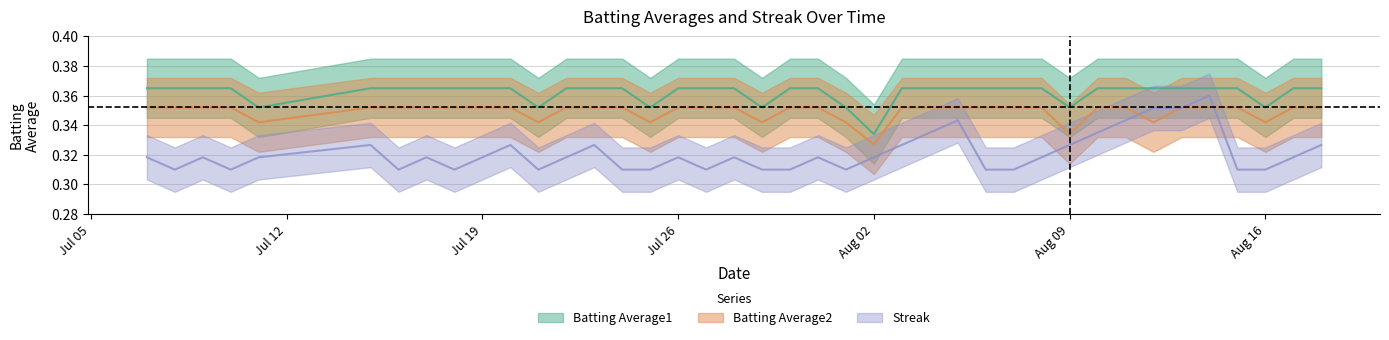

What is the sum of the Streak values at 2010-08-07 and 2010-07-28?

0.6